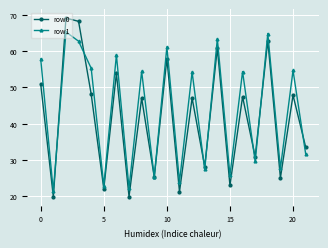

Rank the series by their maximum value, from lowest to highest.

row1, row0